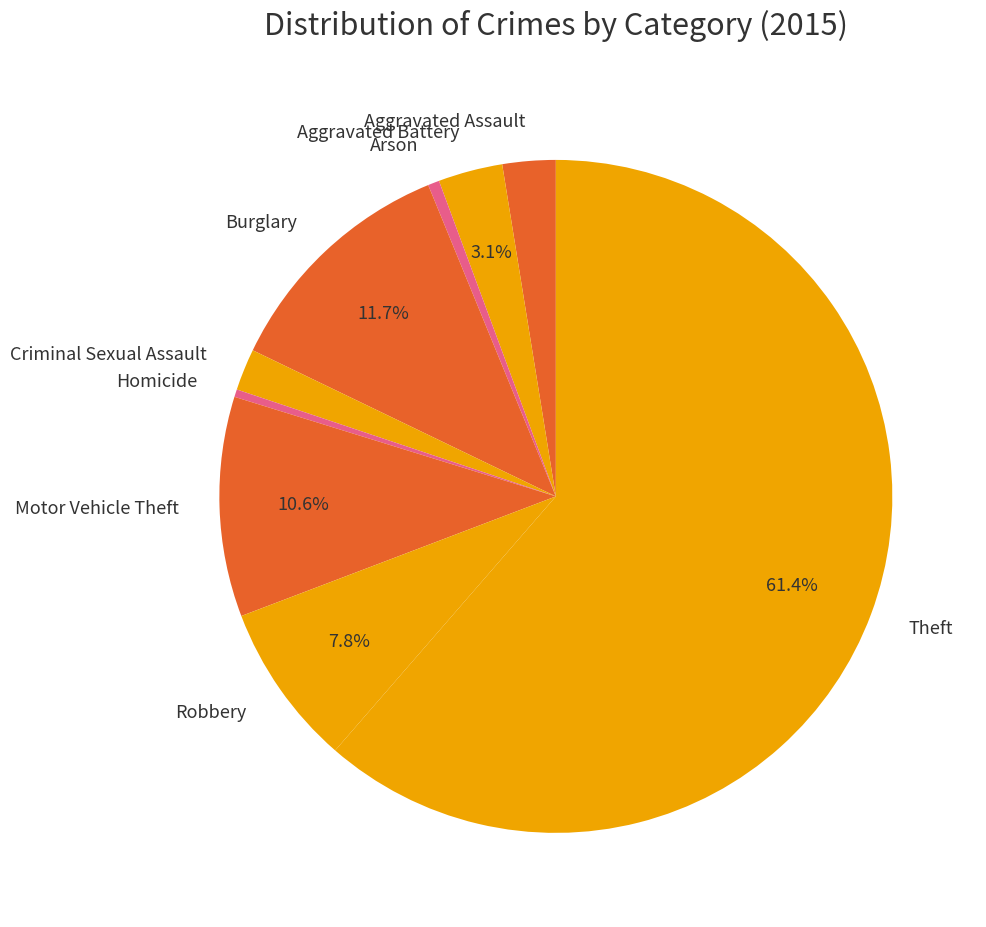

To the nearest percent, what is the combined percentage of Motor Vehicle Theft and Arson?

11%